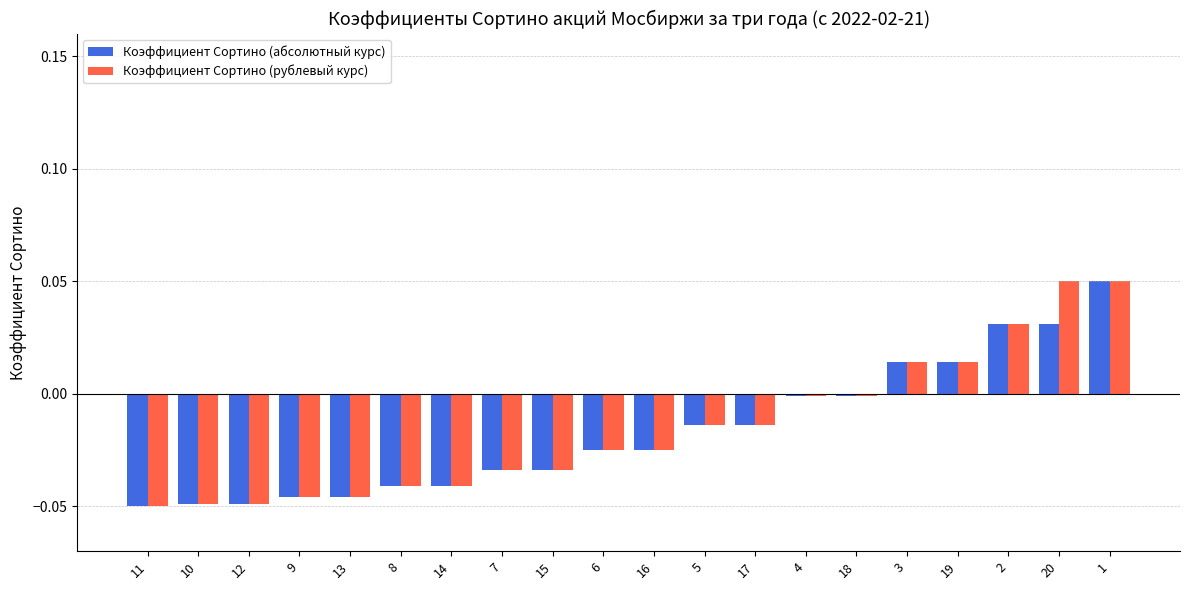

Is the value of Коэффициент Сортино (абсолютный курс) at 13 greater than the value of Коэффициент Сортино (рублевый курс) at 19?

No